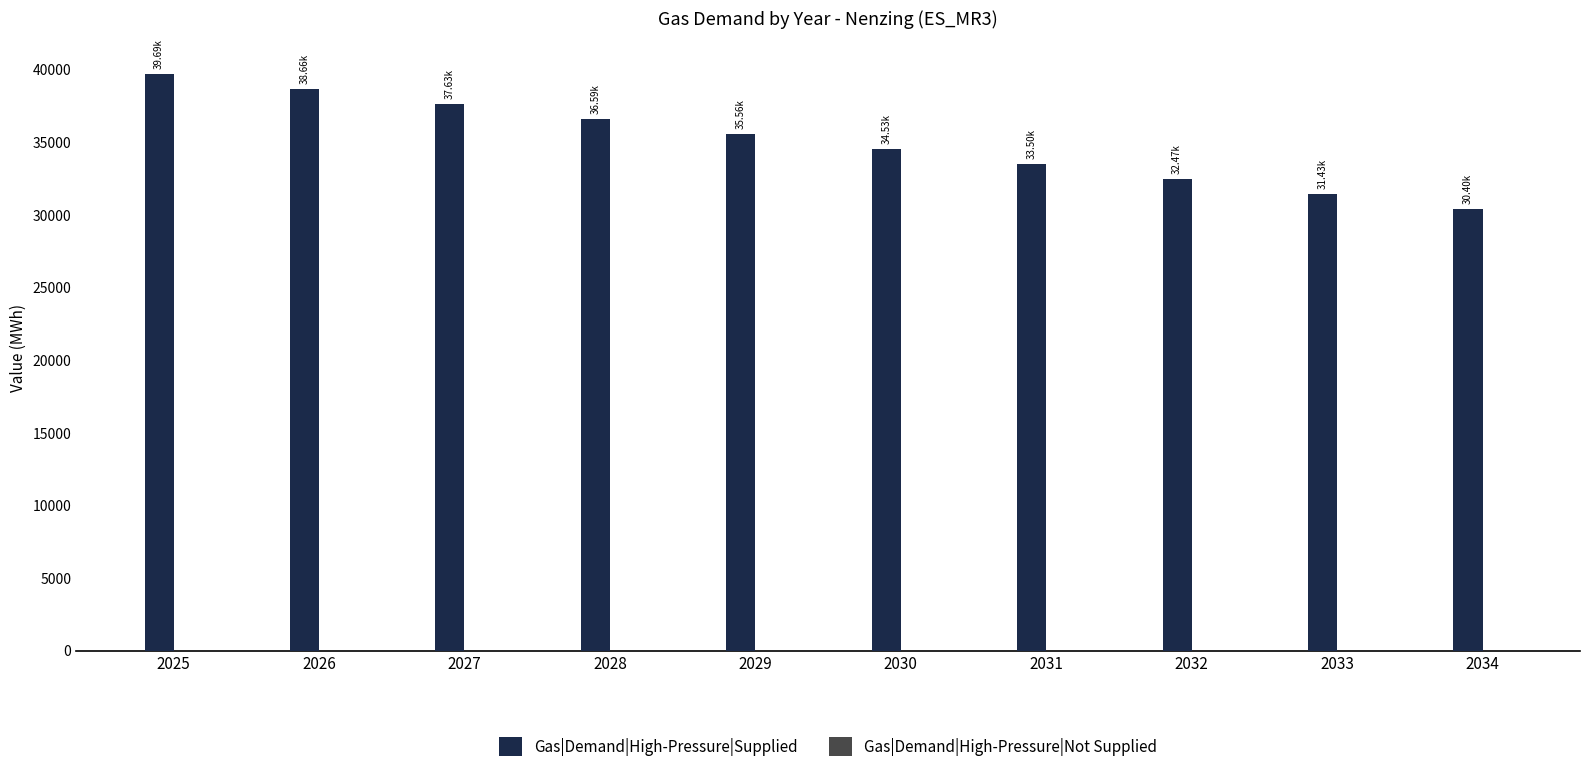

Rank the categories by value from lowest to highest.

2034, 2033, 2032, 2031, 2030, 2029, 2028, 2027, 2026, 2025